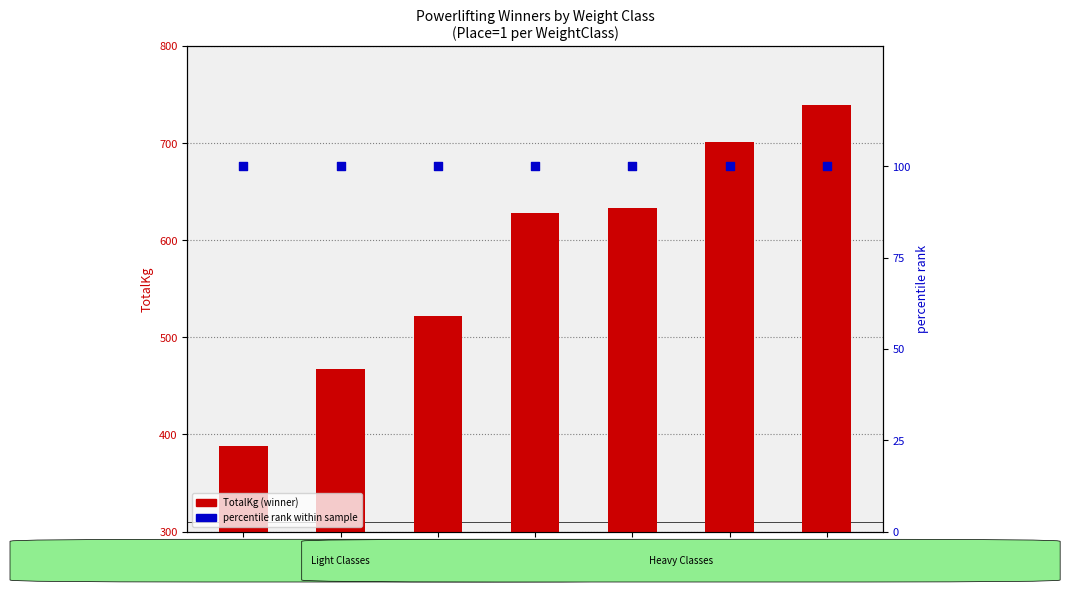

Which series contains the lowest Y value?

percentile rank within sample